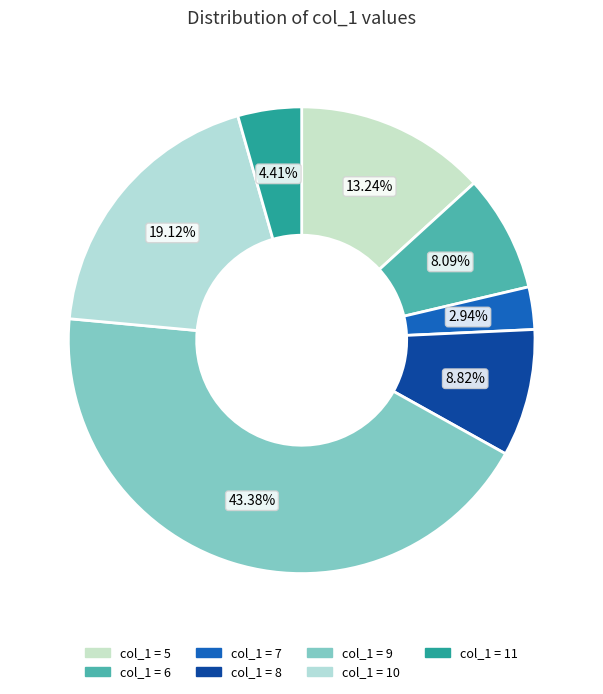

Rank the categories by value from lowest to highest.

7, 11, 6, 8, 5, 10, 9